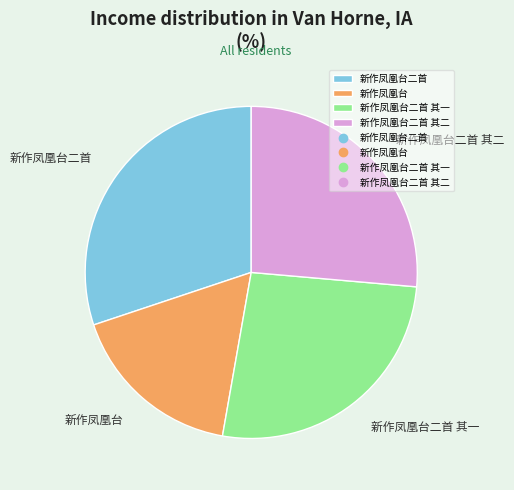

Approximately how many times larger is the value at 新作凤凰台 compared to 新作凤凰台二首?

0.6